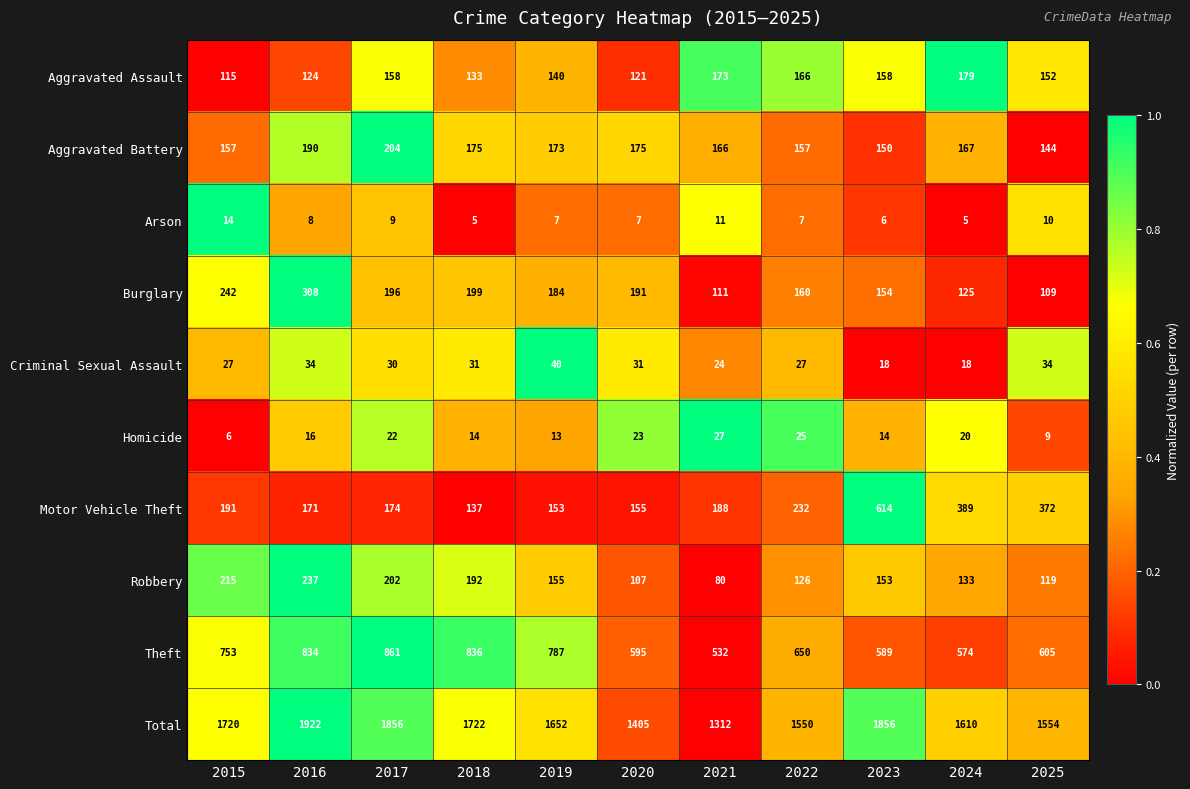

List the series in order of their peak value, highest first.

Total, Theft, Motor Vehicle Theft, Burglary, Robbery, Aggravated Battery, Aggravated Assault, Criminal Sexual Assault, Homicide, Arson